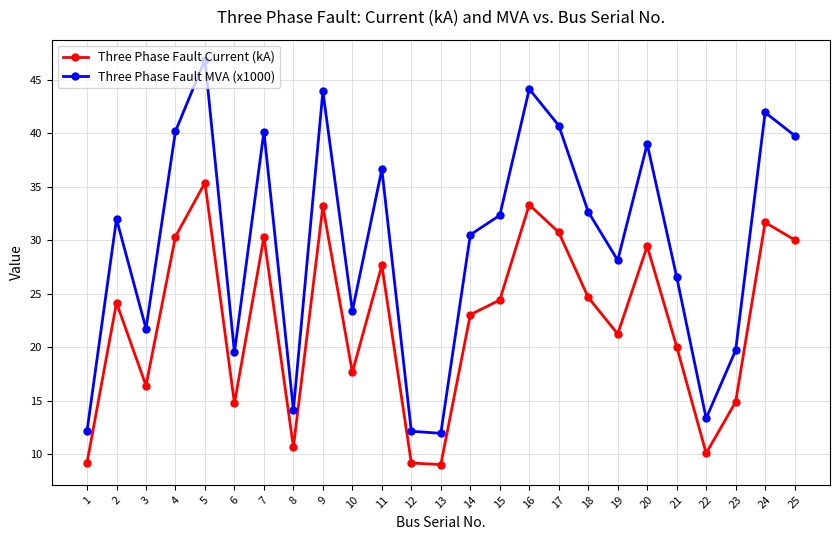

Where is the first local maximum for Three Phase Fault Current (kA)?

2